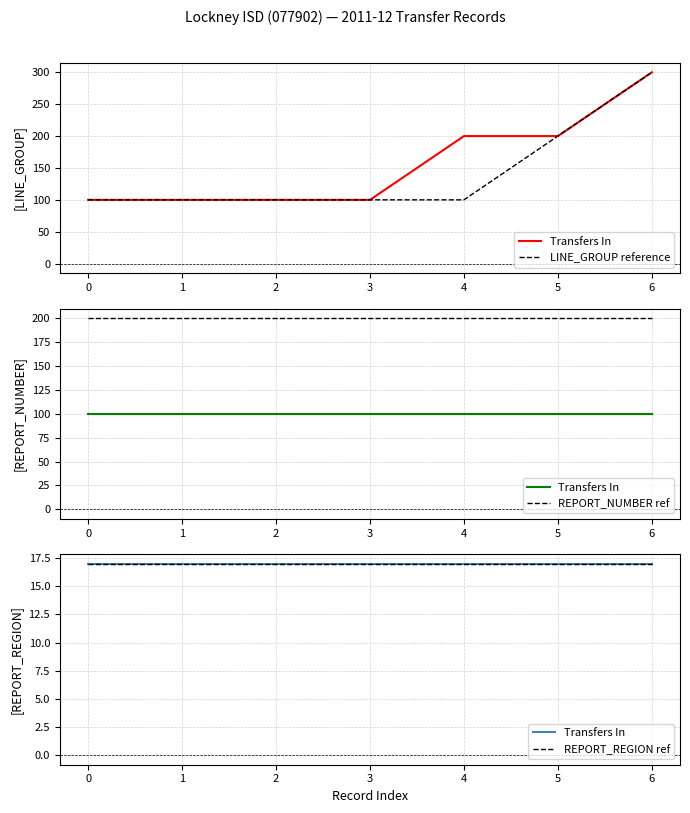

What is the value of the REPORT_NUMBER ref point at the 4th from the left?

200